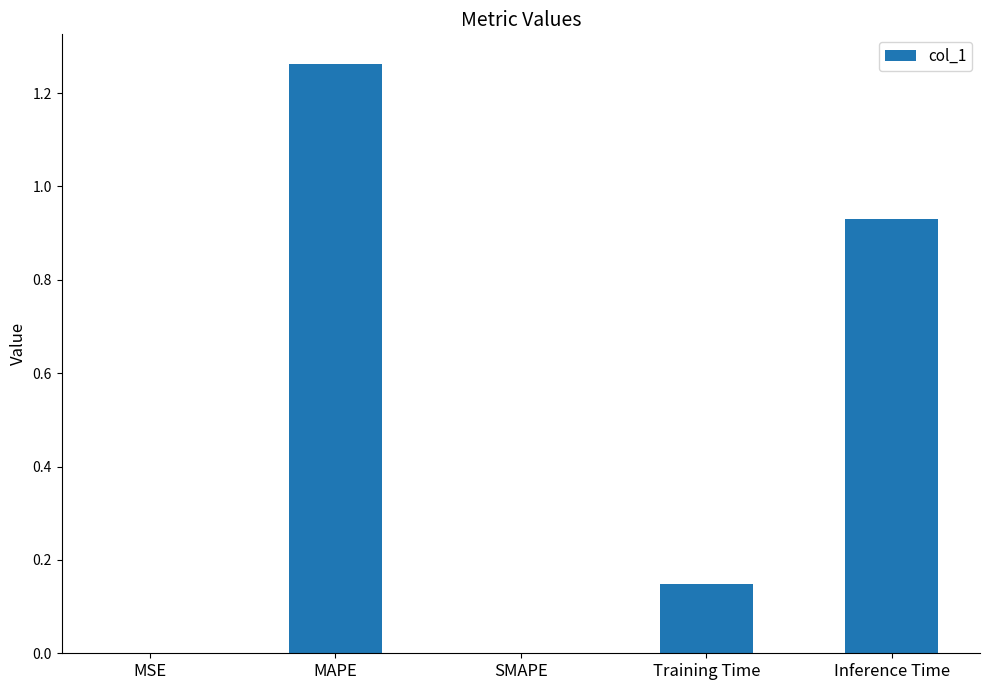

What is the sum of all values?

2.3